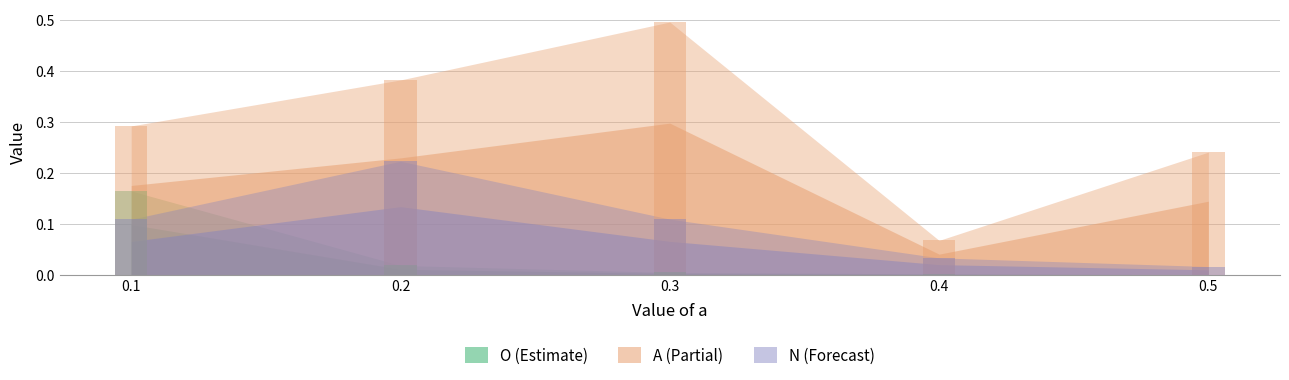

At 0.4, list the series in order from largest to smallest.

A, N, O